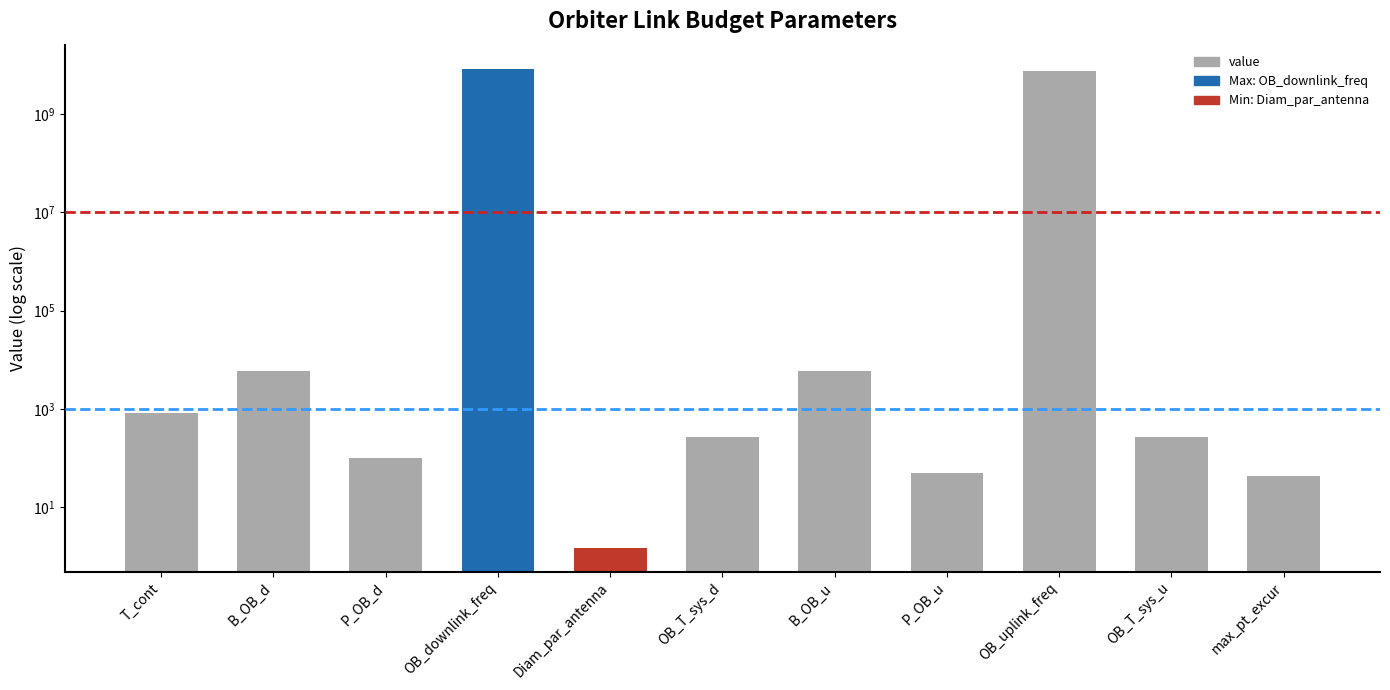

The chart shows a value of 6000.0 at B_OB_d. True or false?

True